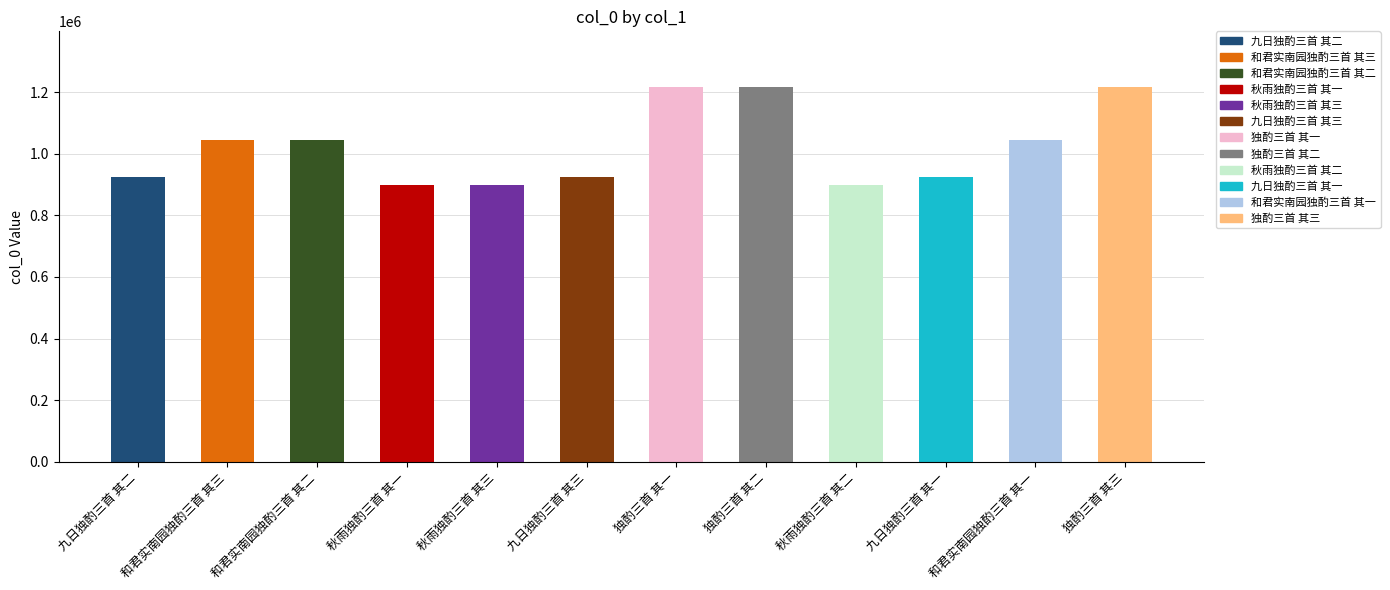

Read the value at 和君实南园独酌三首 其一.

1044459